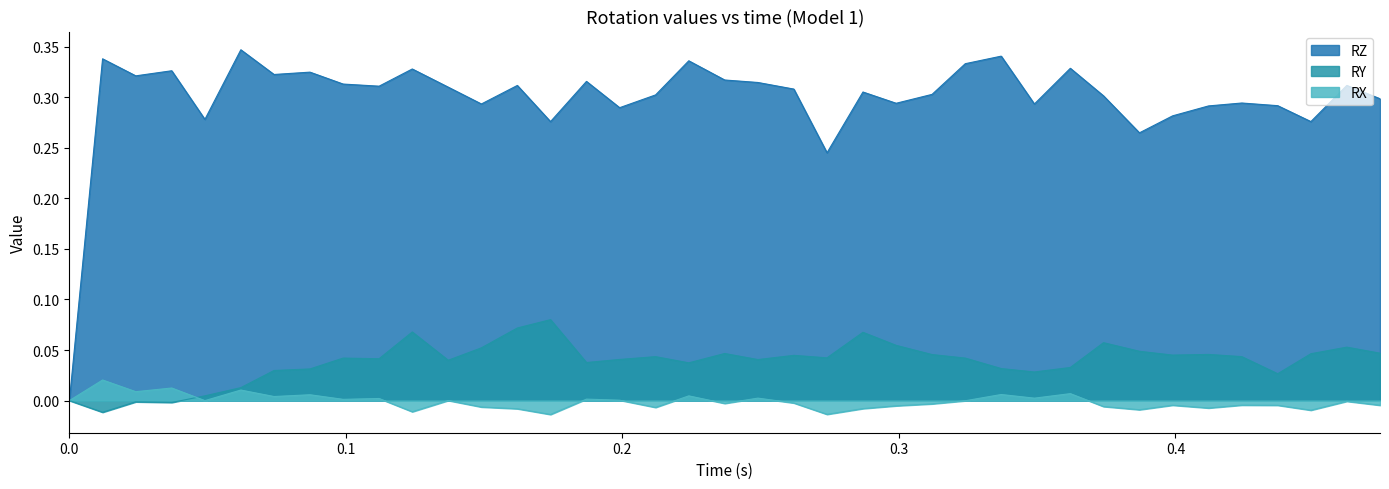

Is the value of RY at 0.262 greater than the value of RX at 0.449?

Yes